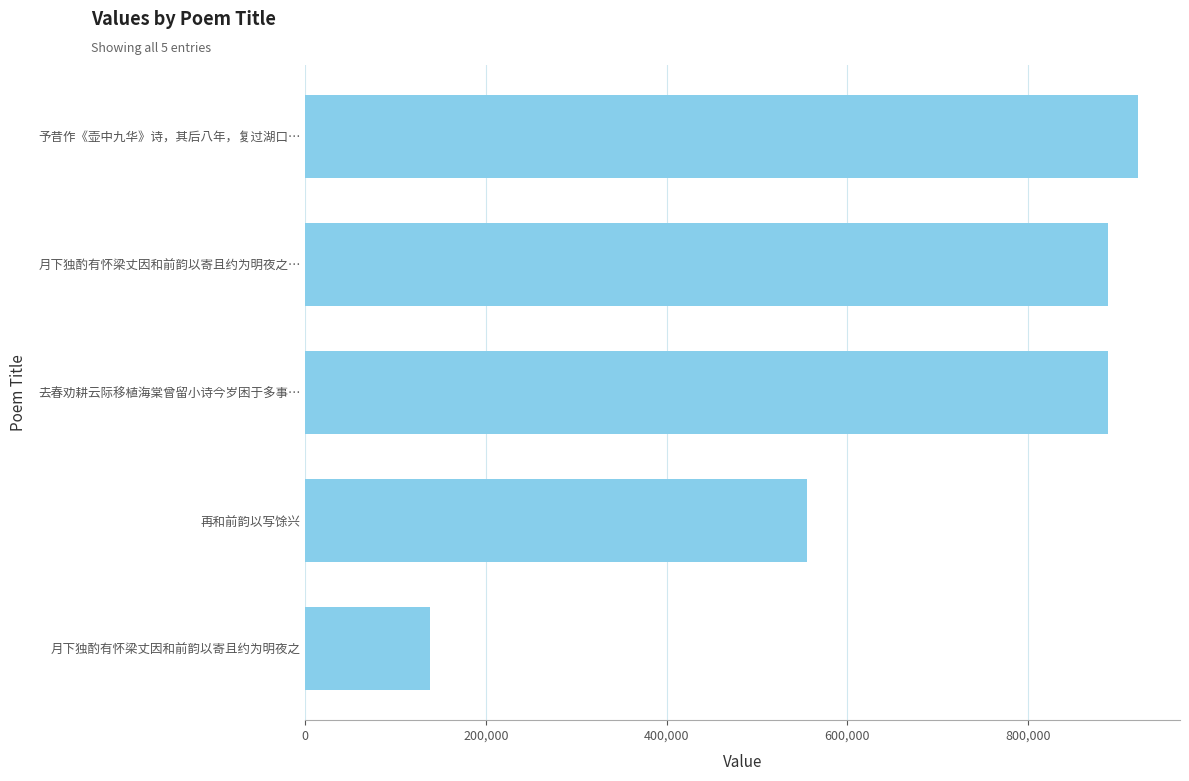

How many data points are less than 888628?

2